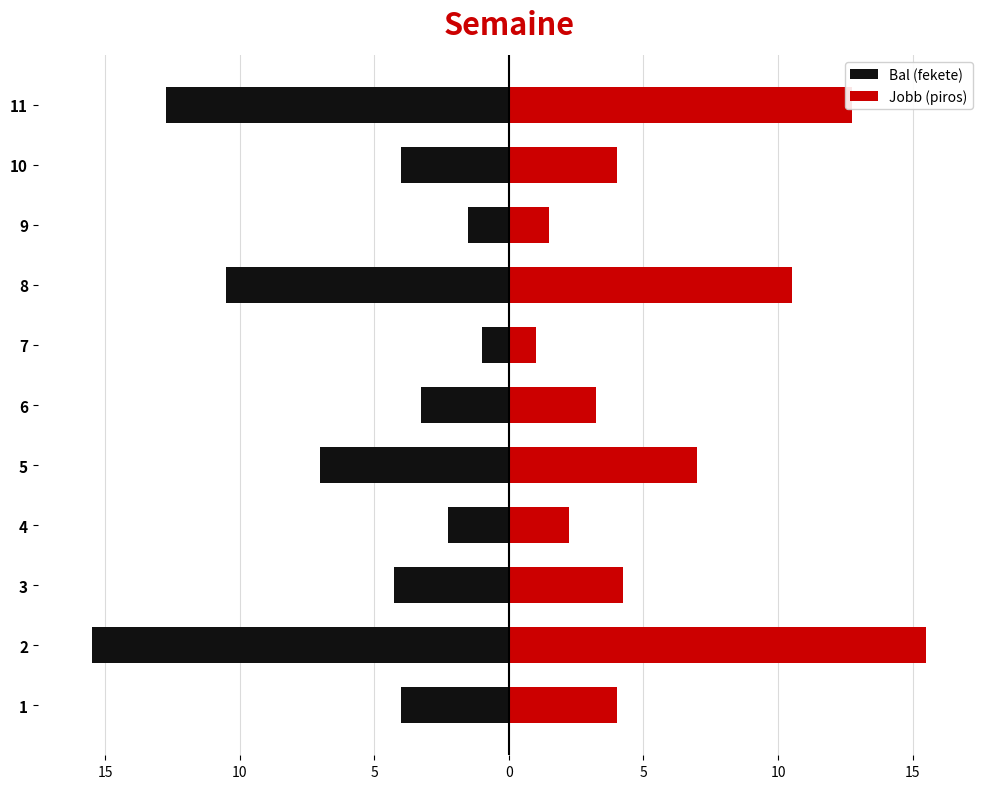

What is the value of the Bal (fekete) bar at the 6th from the left?

-3.2